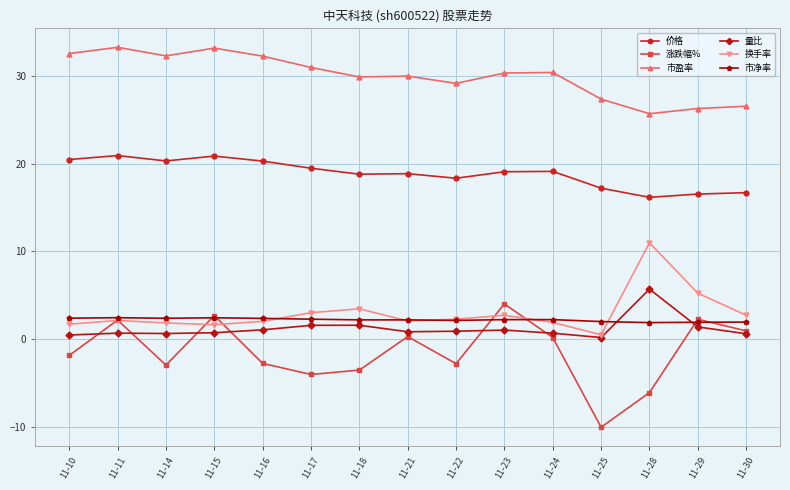

Which series has the largest range (max minus min)?

涨跌幅%